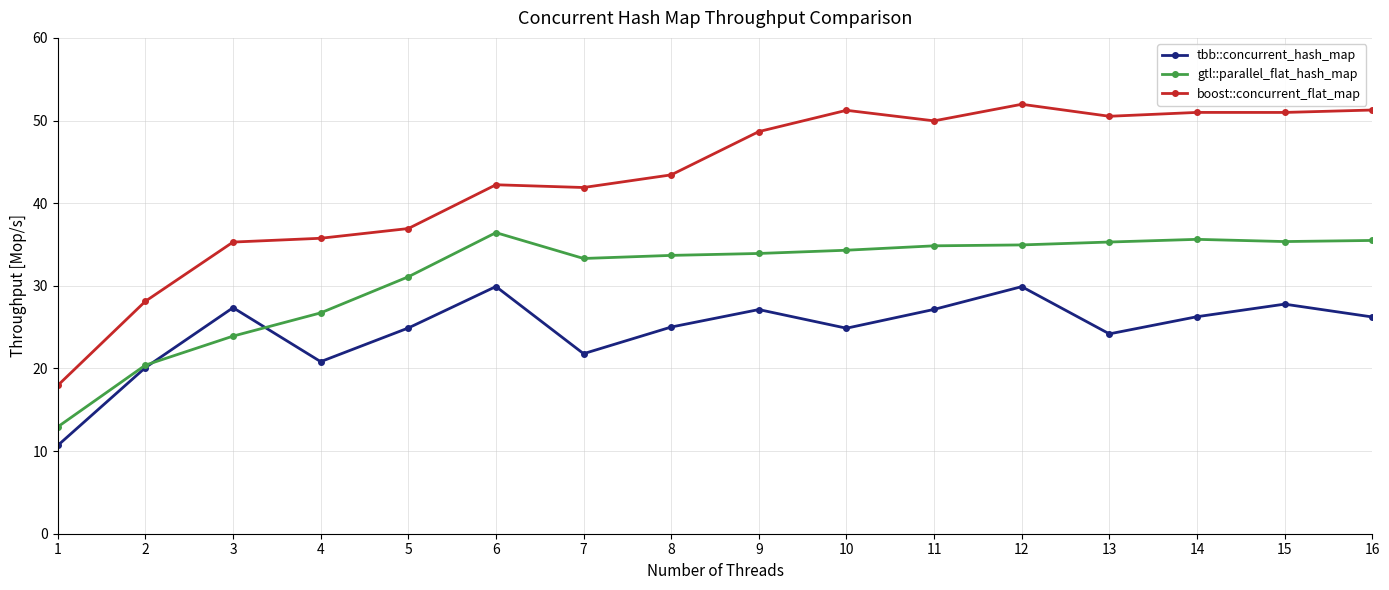

List the series in order of their overall mean, lowest first.

tbb::concurrent_hash_map, gtl::parallel_flat_hash_map, boost::concurrent_flat_map